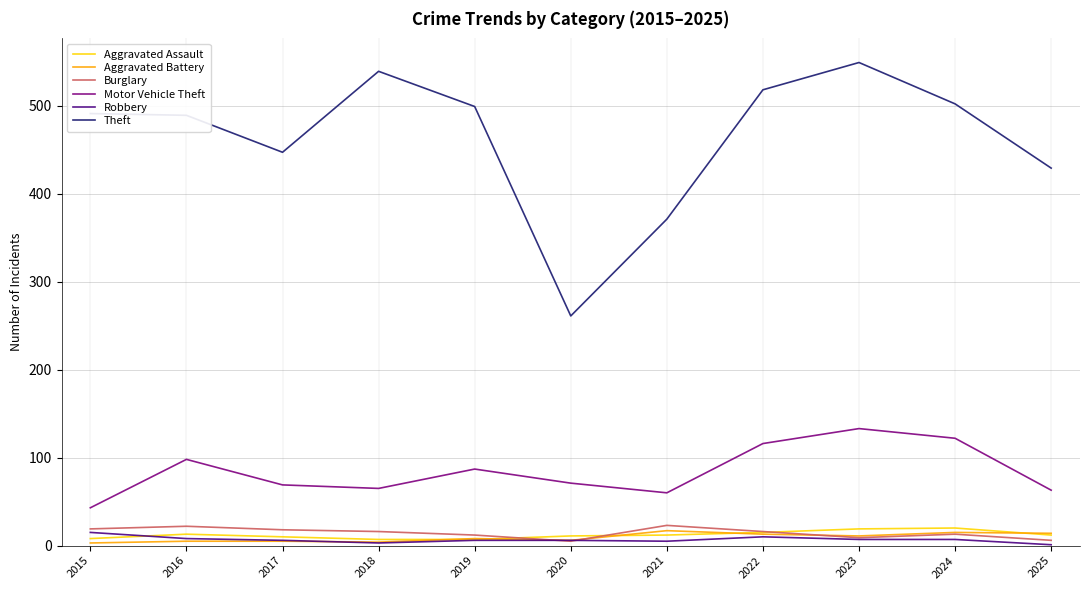

The Robbery series shows 8 at 2016. True or false?

True